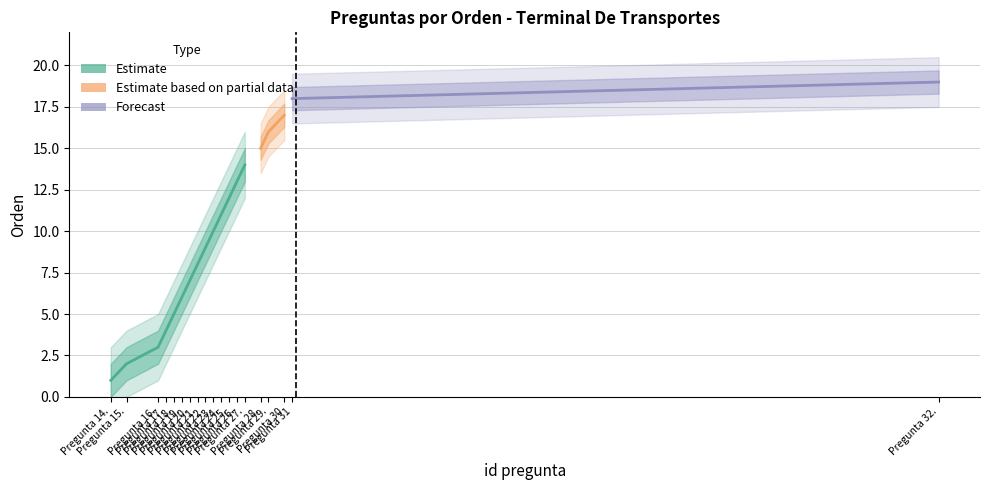

Reading left to right, transcribe all the data shown in this chart.

1	2	3	4	5	6	7	8	9	10	11	12	13	14	15	16	17	18	19